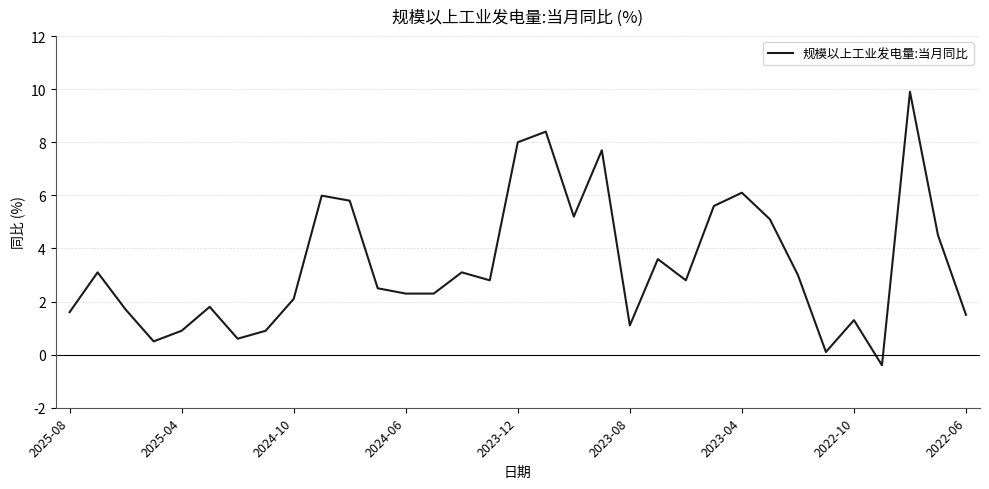

What is the maximum value shown in the chart?

9.9